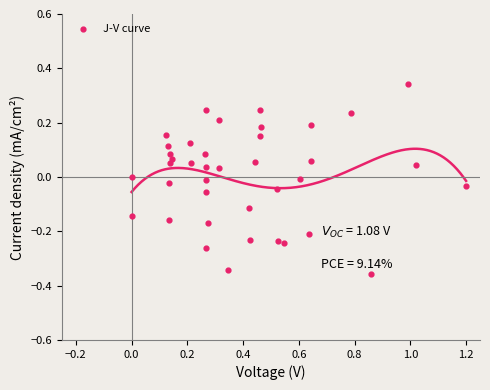

What is the range of X values (max minus min)?

1.2